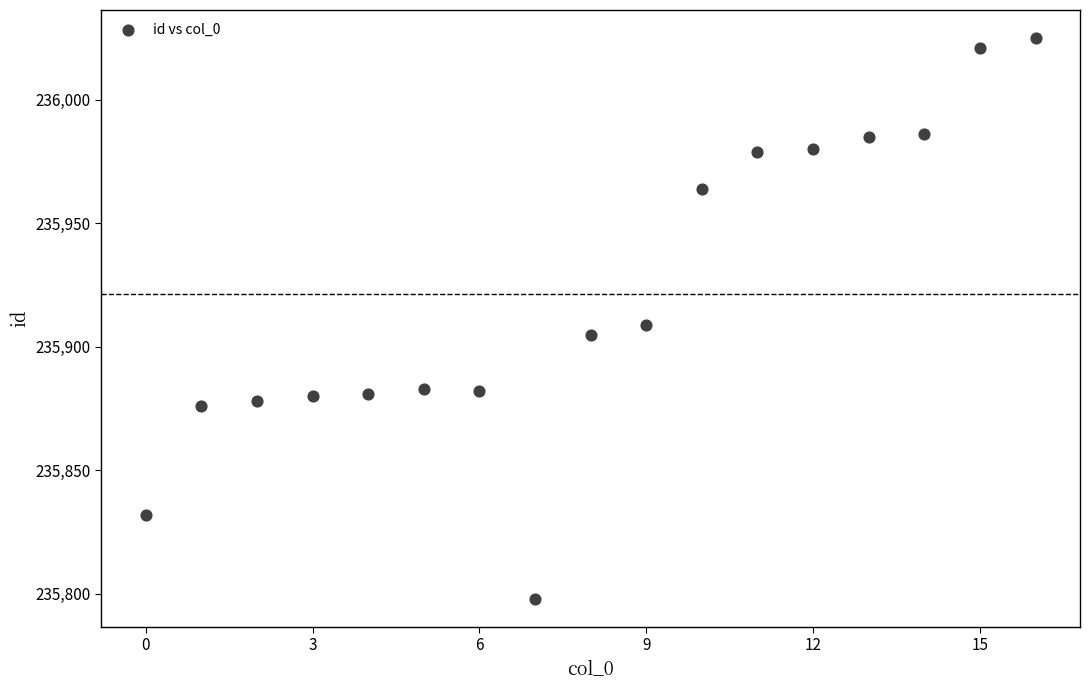

What is the range of Y values (max minus min)?

227